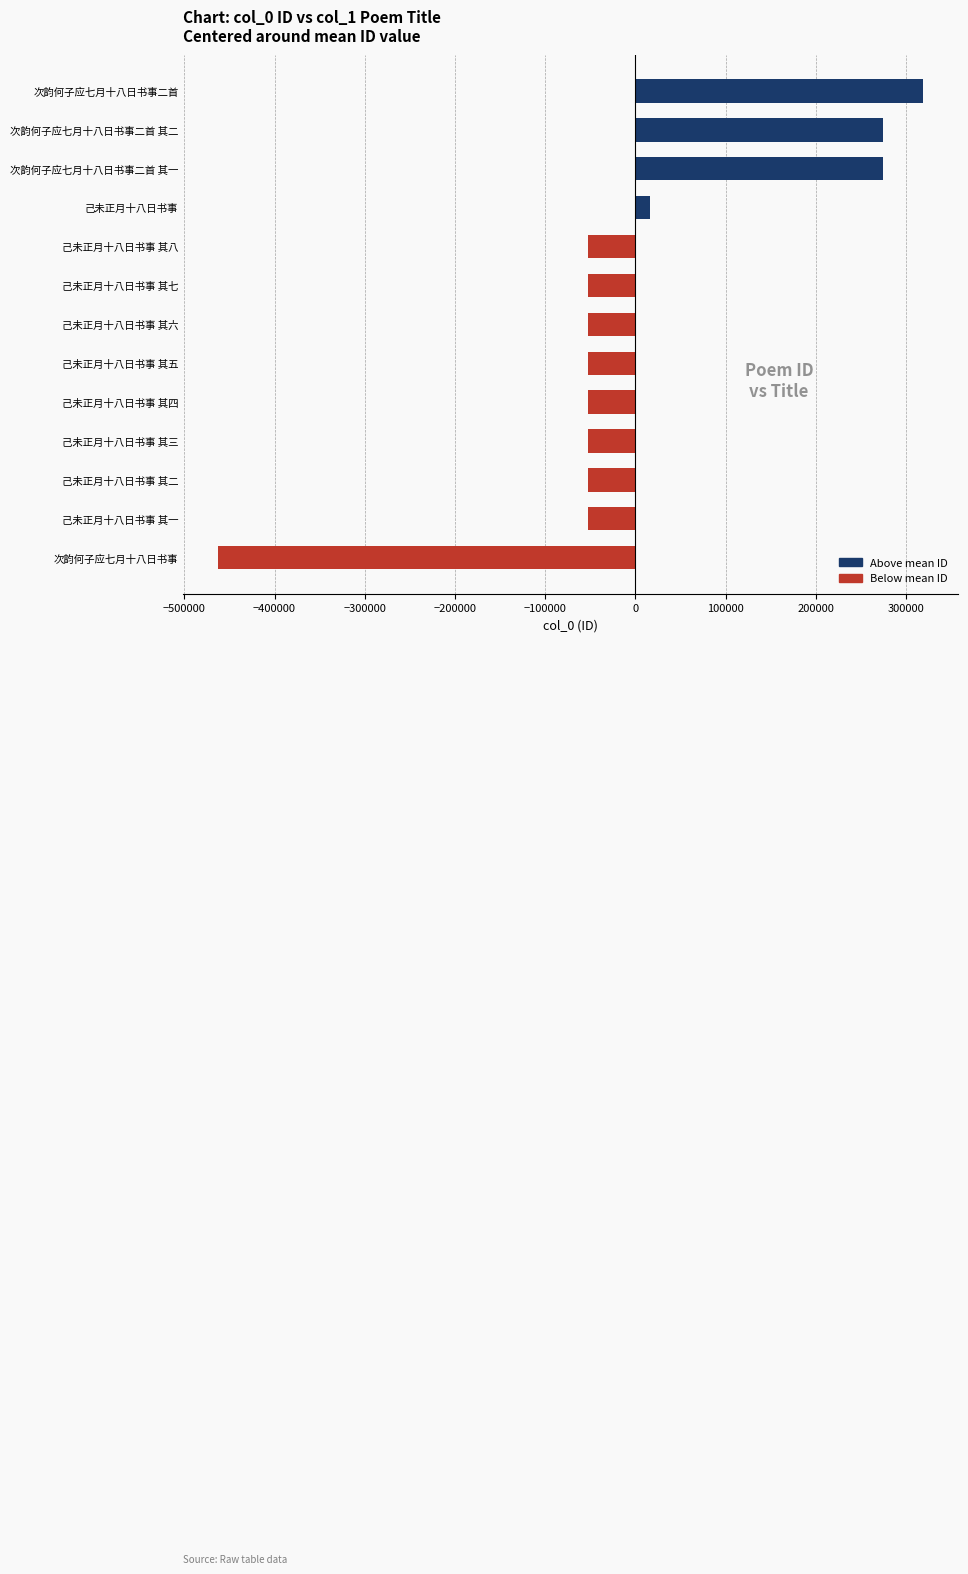

The chart shows a value of -462133.1 at 次韵何子应七月十八日书事. True or false?

True